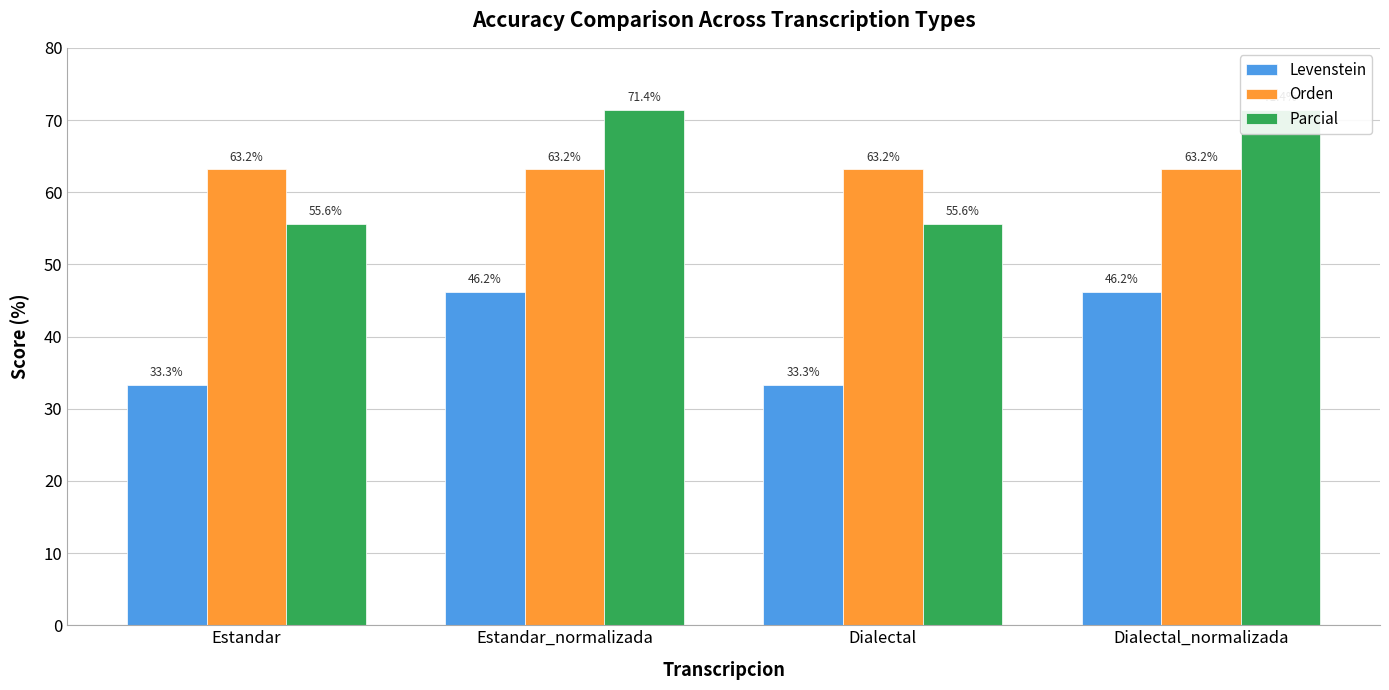

What is the label of the 4th bar from the left?

Dialectal_normalizada